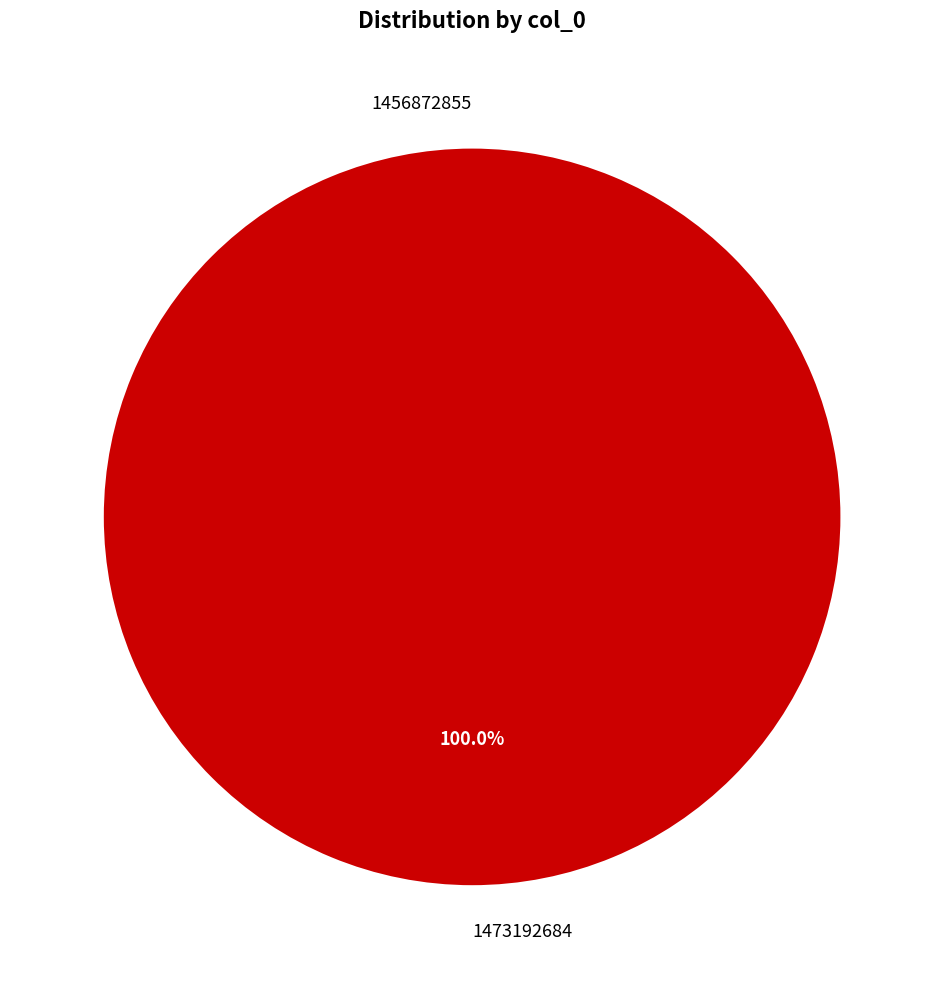

How many segments does this pie chart have?

2